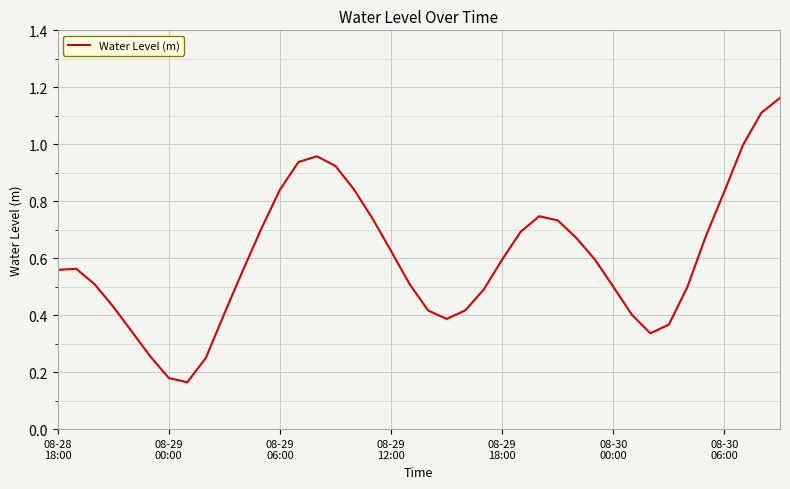

What is the label of the 18th point from the right?

22